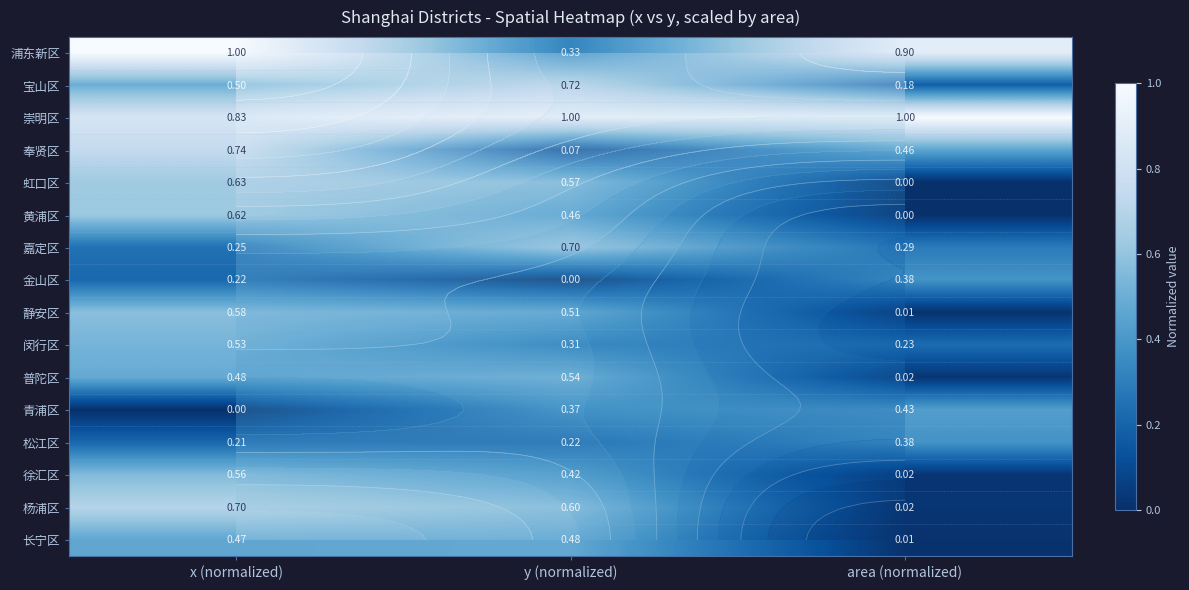

Which has a higher value, x (normalized) or y (normalized)?

x (normalized)